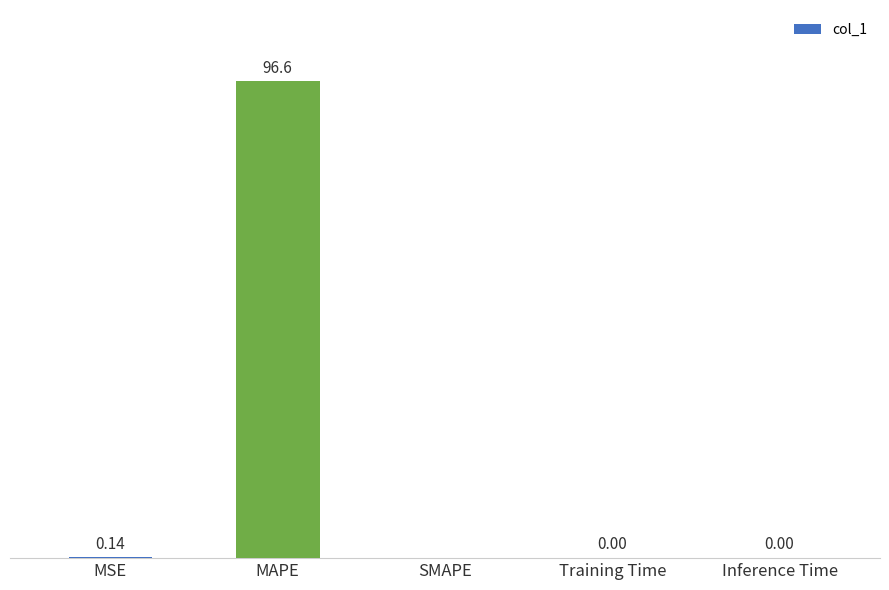

Where is the data nearest to the value 48?

MSE